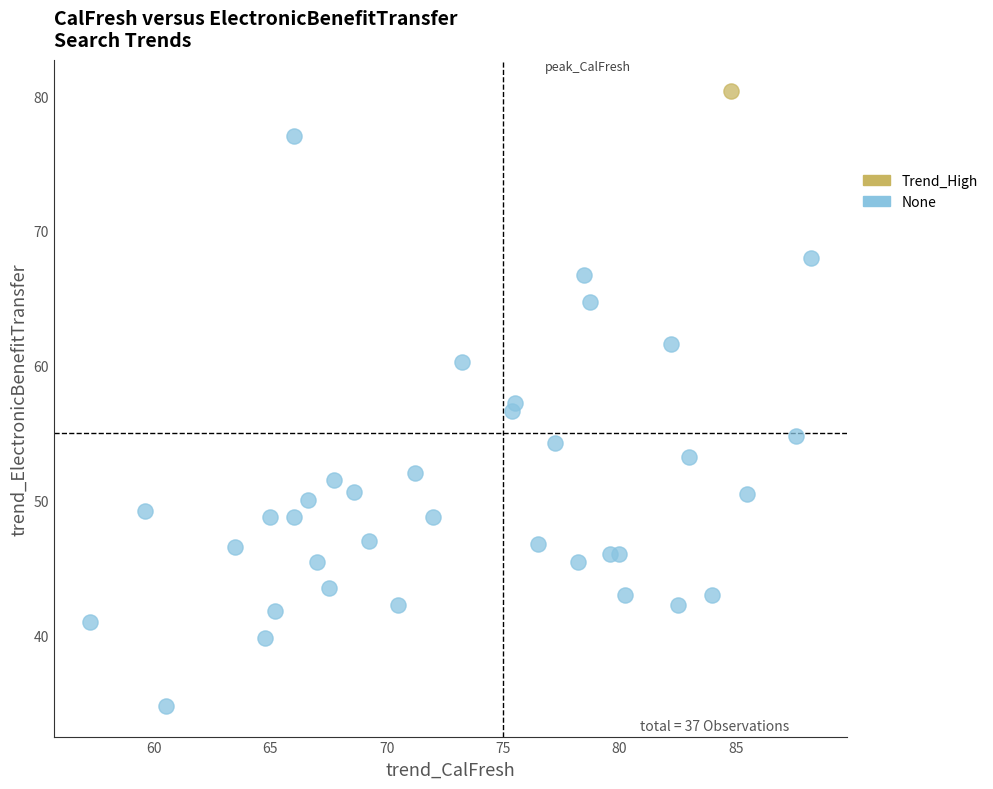

What are all the series names shown in the legend?

Trend_High, None